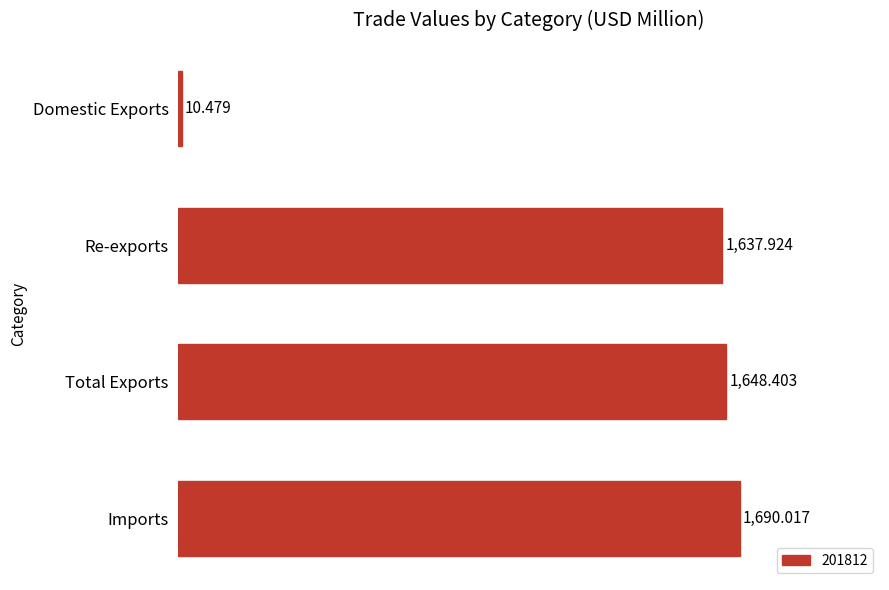

List the labels in order of value, largest first.

Imports, Total Exports, Re-exports, Domestic Exports